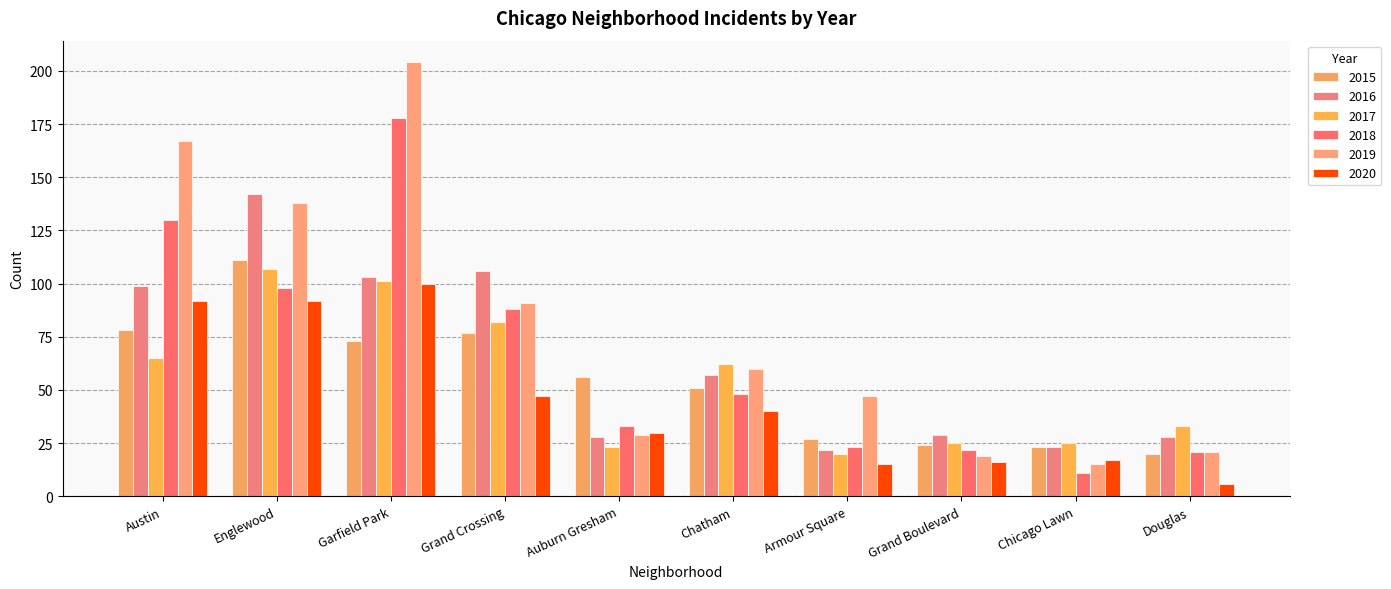

Which series has the widest spread of values?

2019